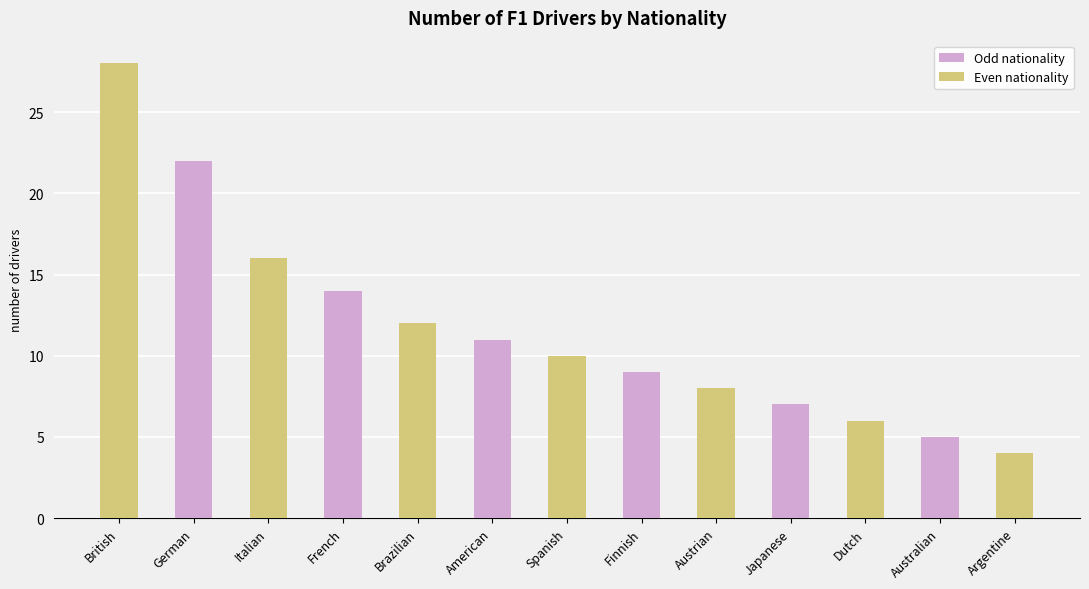

The chart shows a value of 13 at Austrian. True or false?

False